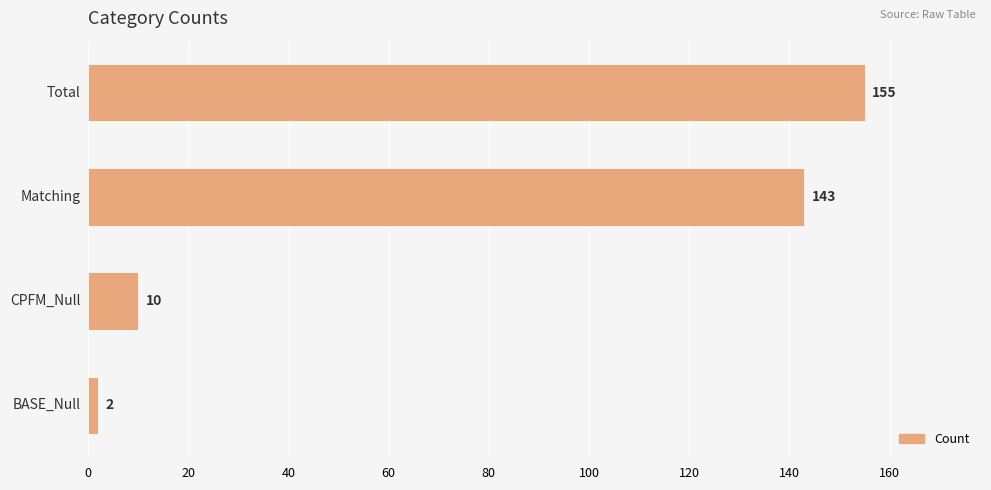

What is the greatest value displayed?

155